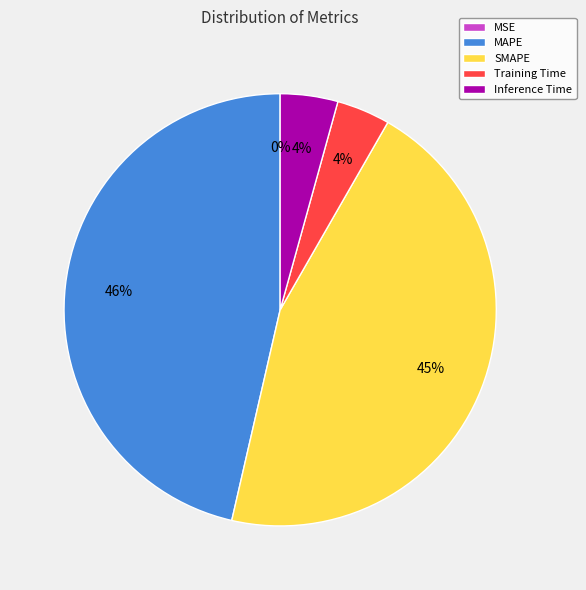

Is MAPE the majority of the pie?

No